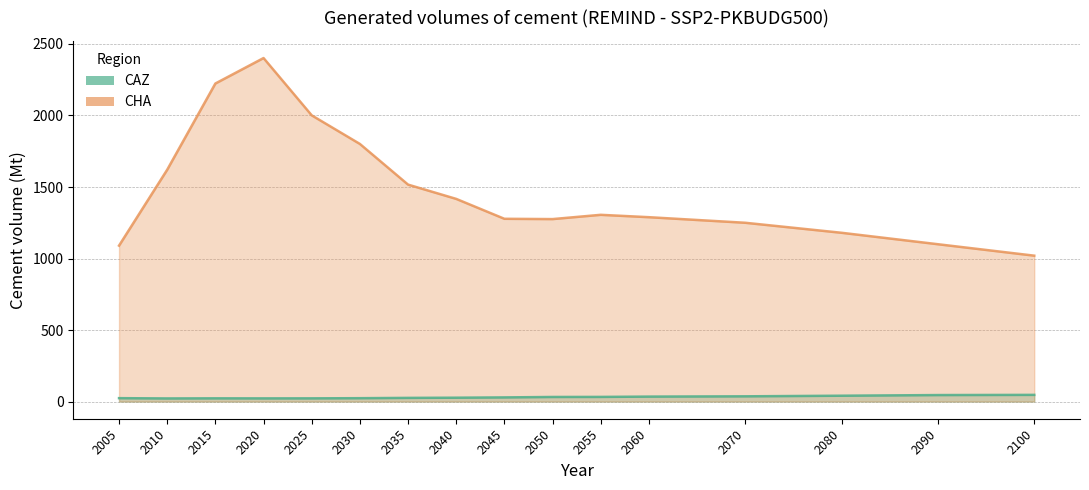

In CAZ, how many points are higher than both neighbors (excluding endpoints)?

1